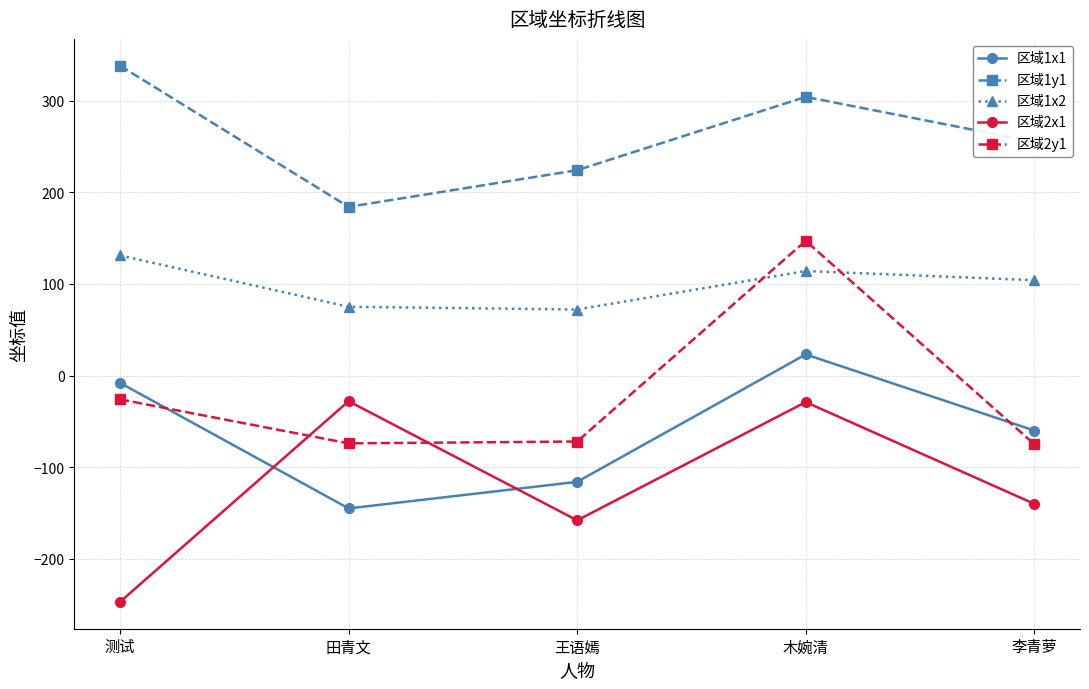

What is the label of the 5th point from the right?

测试